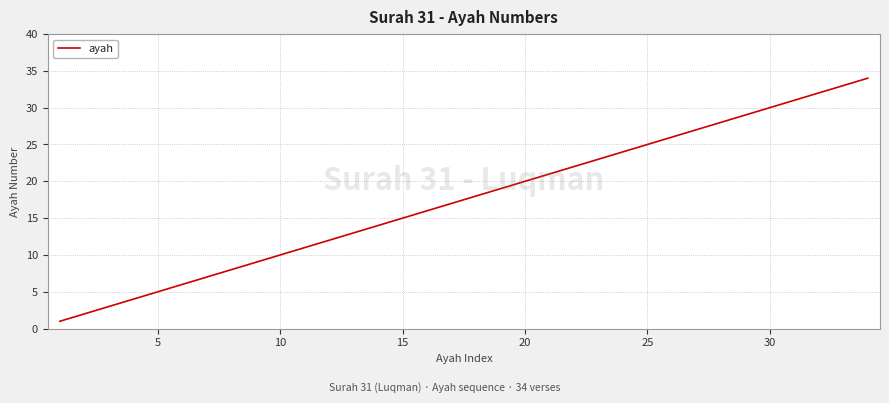

What is the sum of all values?

595